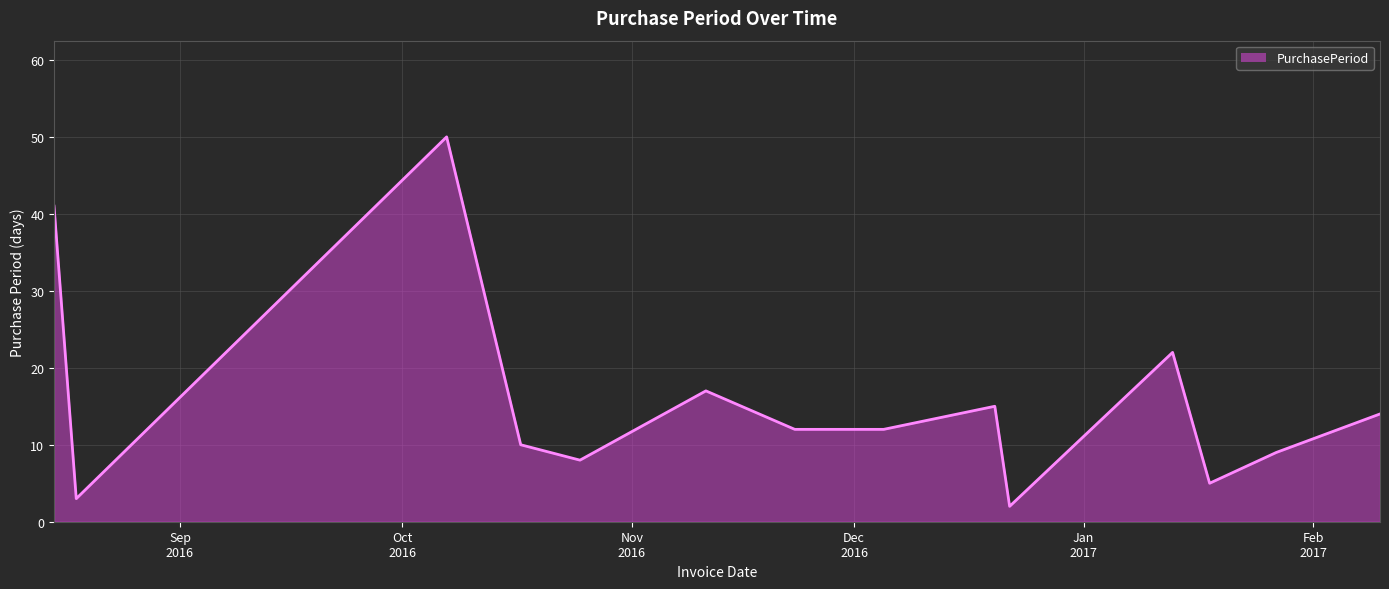

What is the maximum value shown in the chart?

50